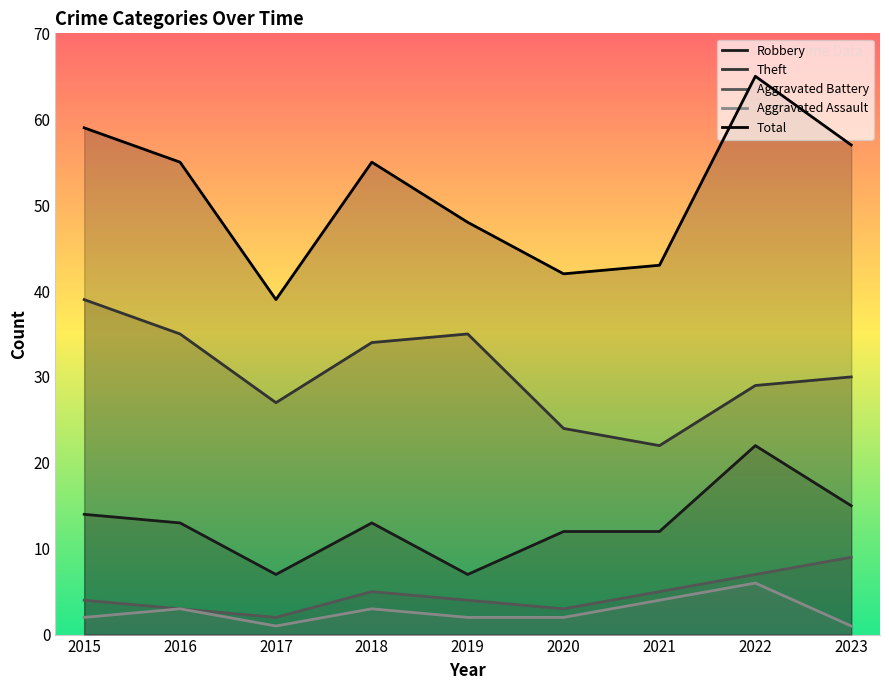

List the series in order of their peak value, highest first.

Total, Theft, Robbery, Aggravated Battery, Aggravated Assault